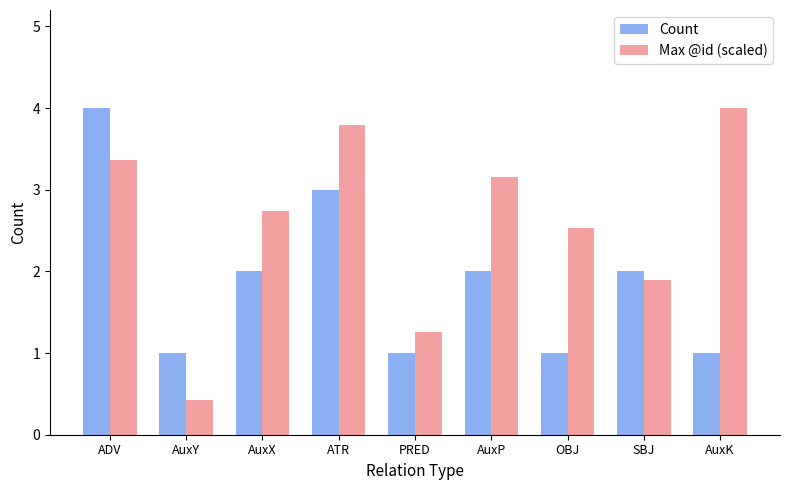

Reading left to right, what are all the values shown in this chart?

Count: ADV=4.0	AuxY=1.0	AuxX=2.0	ATR=3.0	PRED=1.0	AuxP=2.0	OBJ=1.0	SBJ=2.0	AuxK=1.0
Max @id (scaled): ADV=3.4	AuxY=0.4	AuxX=2.7	ATR=3.8	PRED=1.3	AuxP=3.2	OBJ=2.5	SBJ=1.9	AuxK=4.0